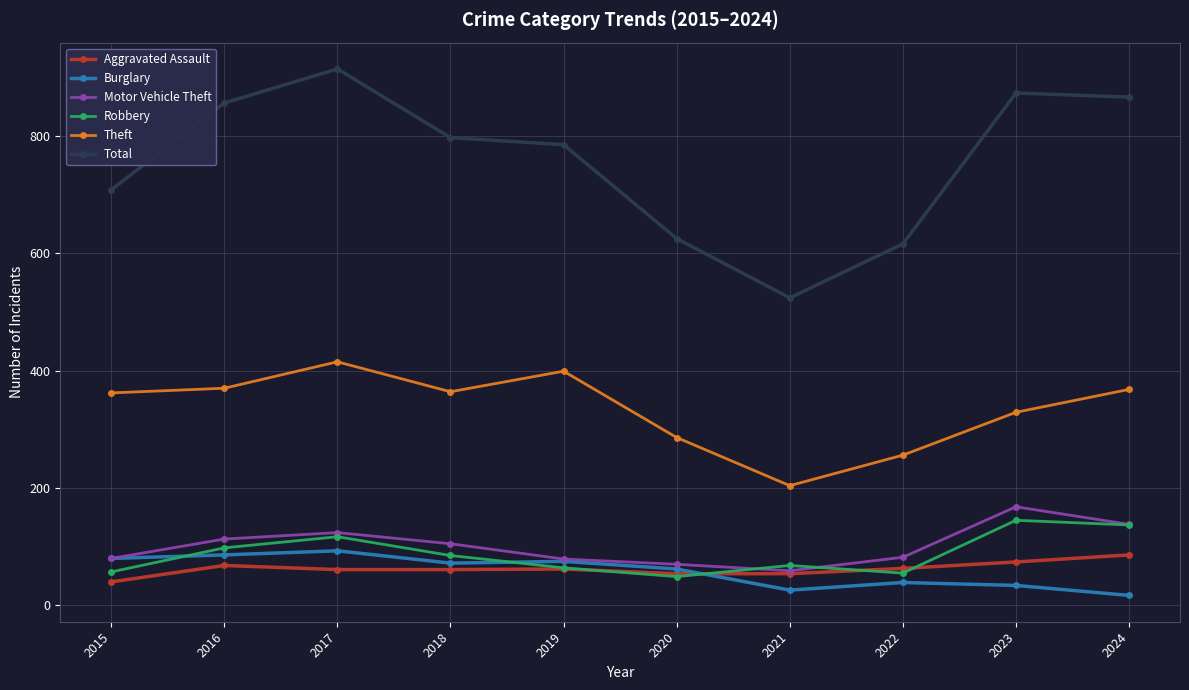

Which series has the largest total across all categories?

Total